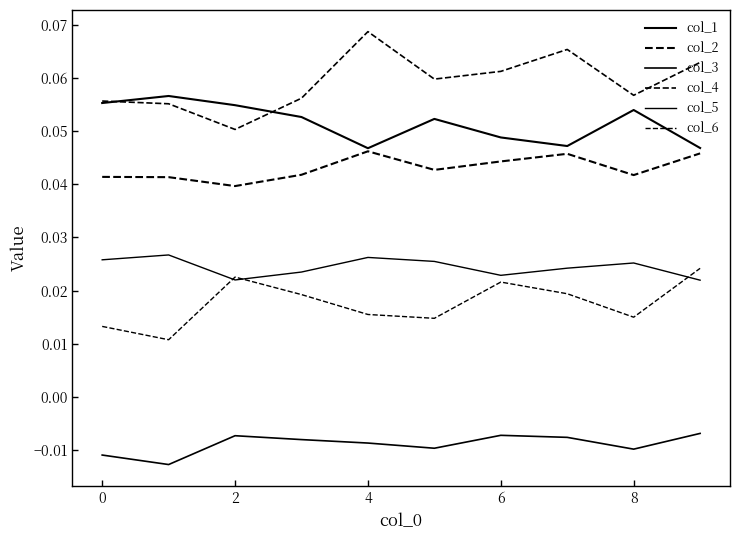

How many interior local valleys does the col_2 series have?

3